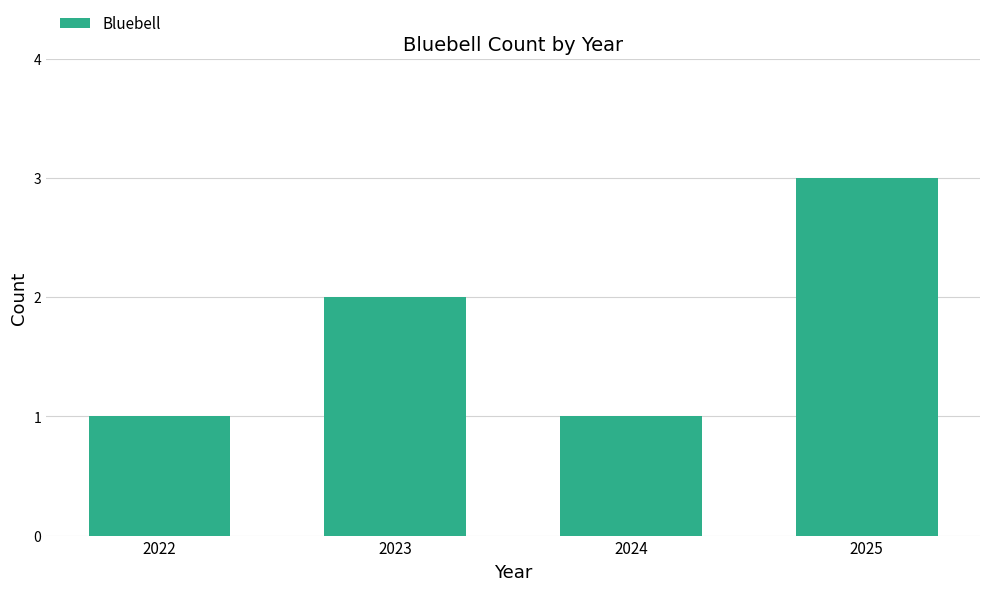

How many data points are less than 2?

2